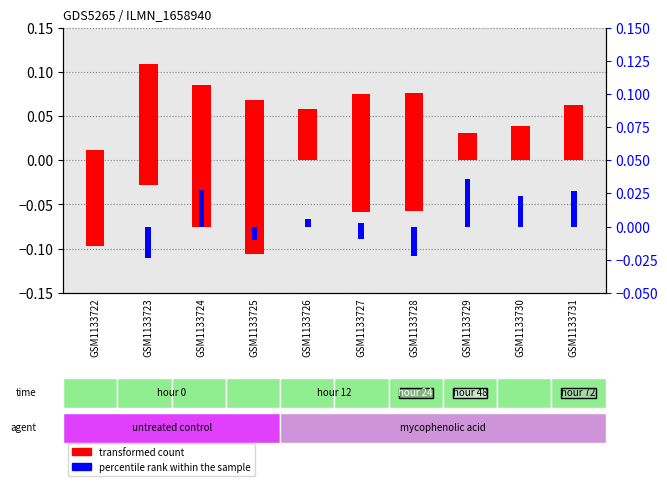

Reading left to right, list all the values displayed in this chart.

transformed count: 0.0	0.1	0.1	0.1	0.1	0.1	0.1	0.0	0.0	0.1
percentile rank within the sample: 0.0	0.0	0.0	0.0	0.0	0.0	0.0	0.0	0.0	0.0